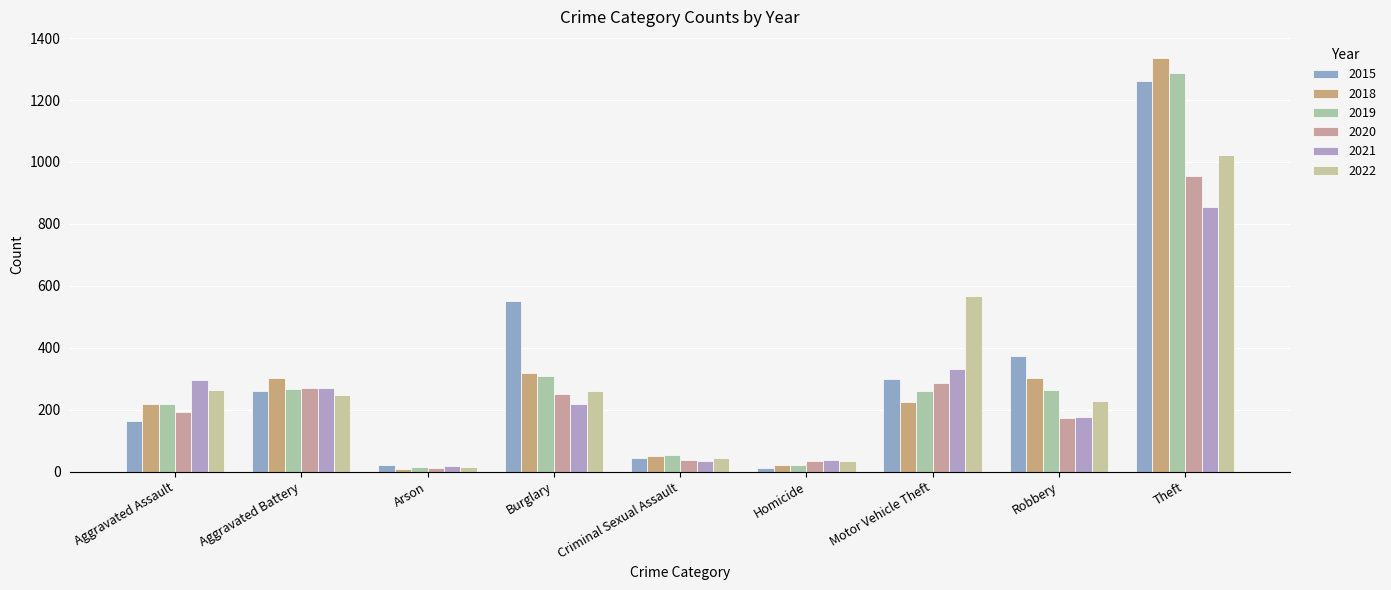

The value of 2018 at Aggravated Assault is 379. True or false?

False